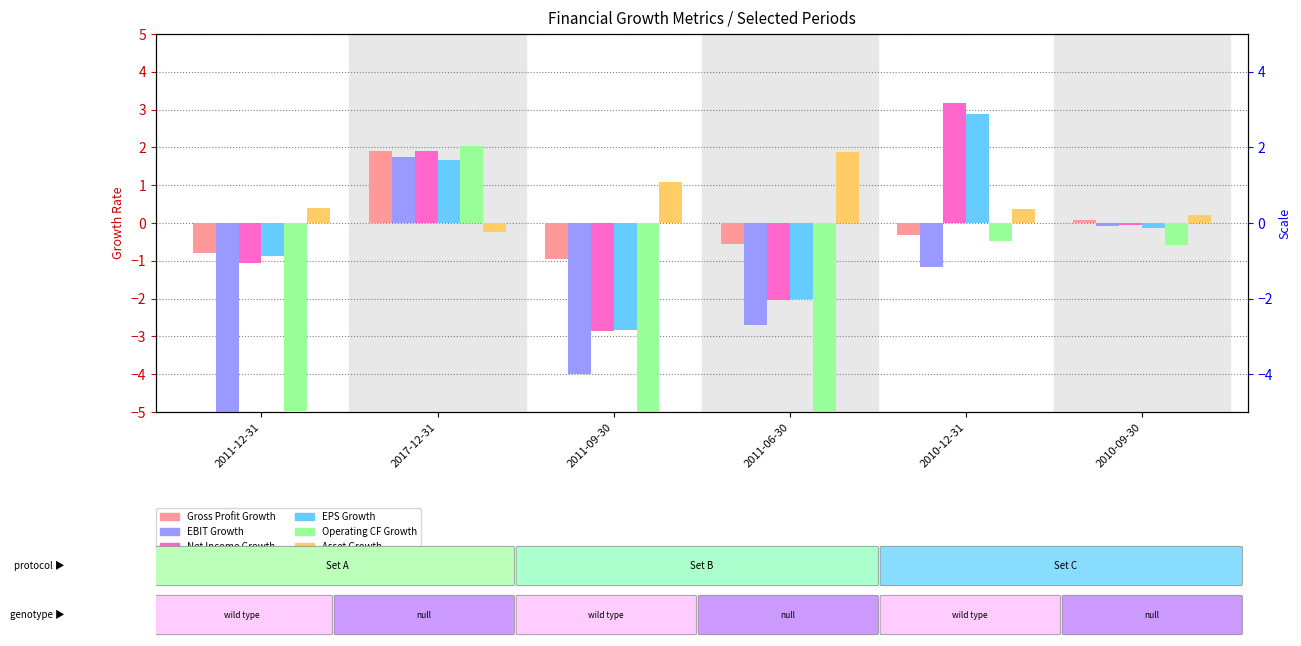

List the labels in order of EBIT Growth value, smallest first.

2011-12-31, 2011-09-30, 2011-06-30, 2010-12-31, 2010-09-30, 2017-12-31